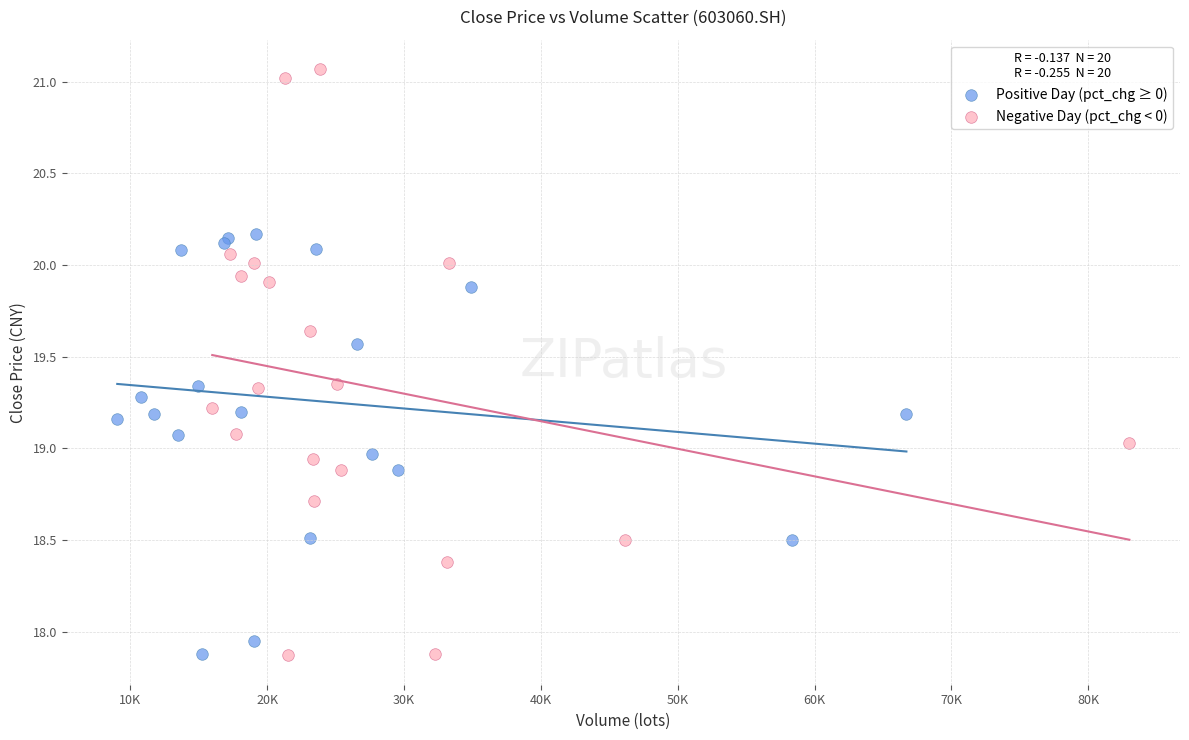

Which series has the largest Y range (max minus min)?

Negative Day (pct_chg < 0)